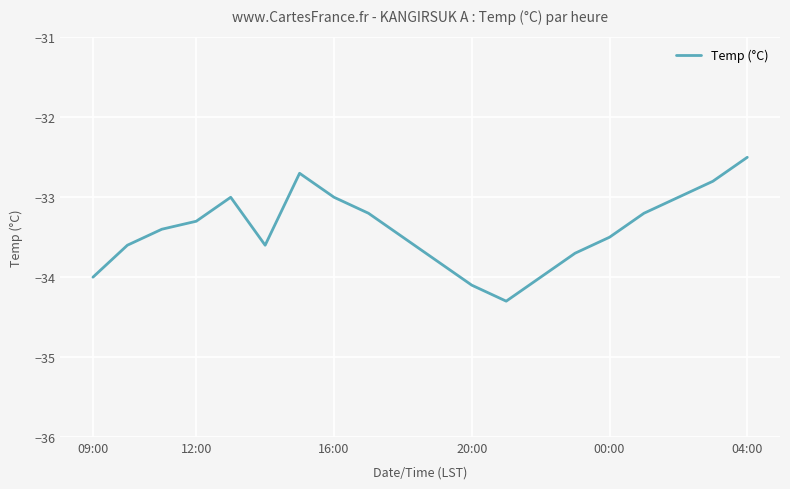

What is the difference between the maximum and minimum values?

1.8